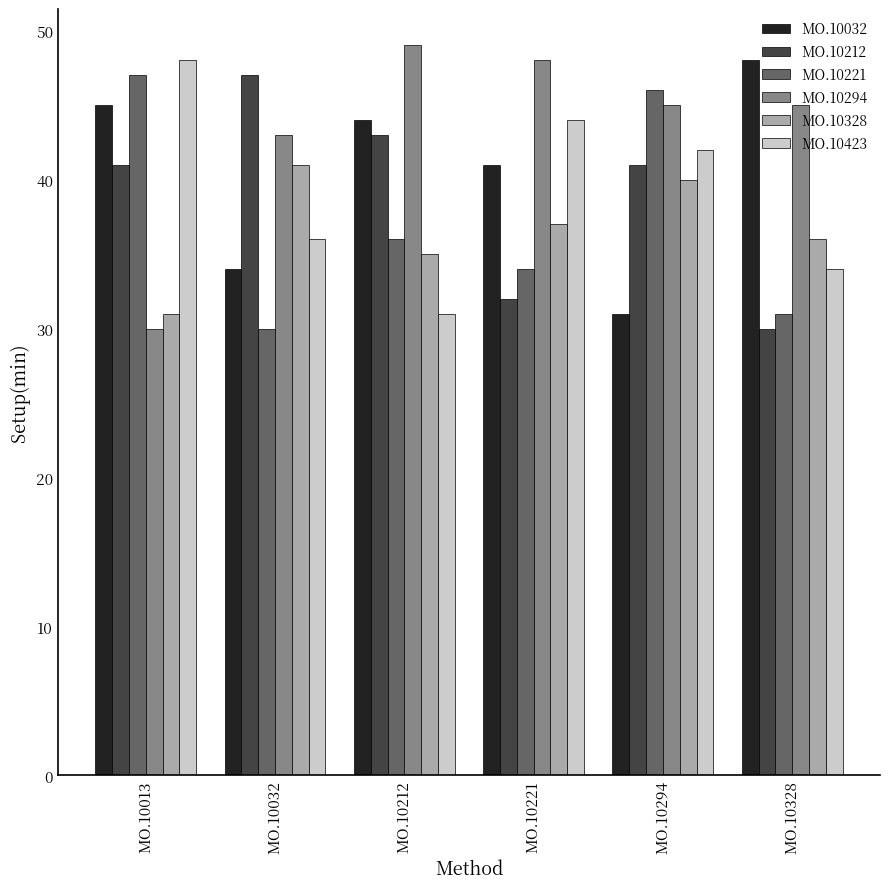

What is the sum of the MO.10328 values at MO.10013 and MO.10328?

67